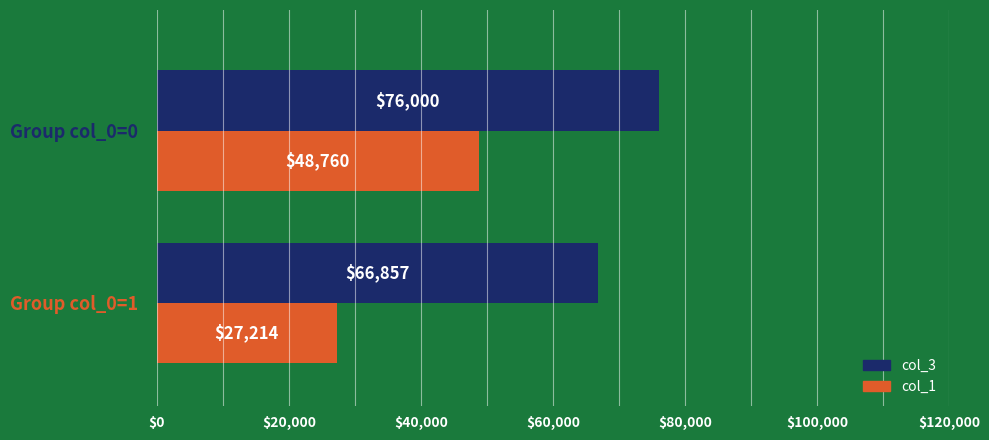

What is the highest value of the col_1 series?

48760